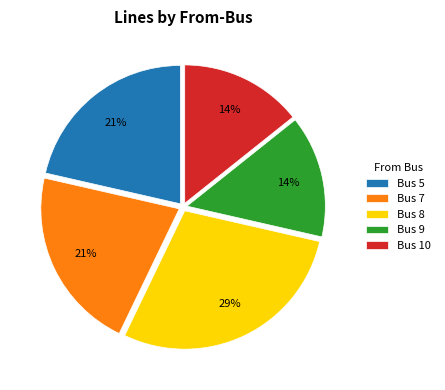

What is the largest slice in the pie chart?

Bus 8